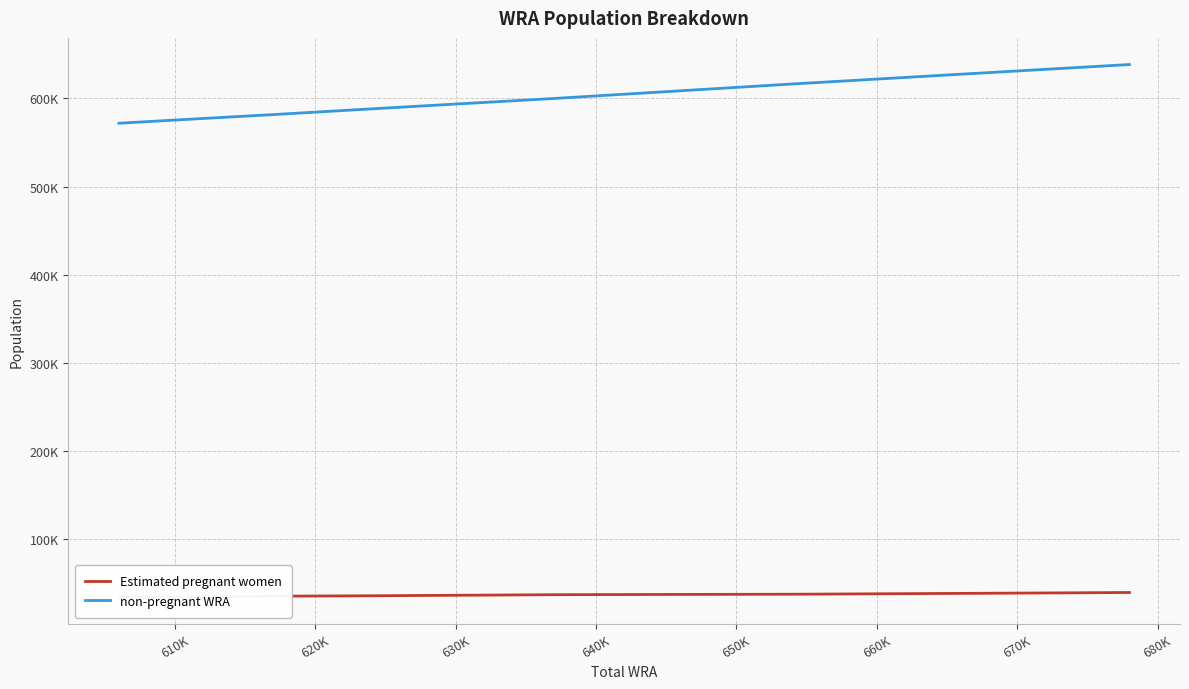

True or false: Estimated pregnant women and non-pregnant WRA intersect in this chart.

False